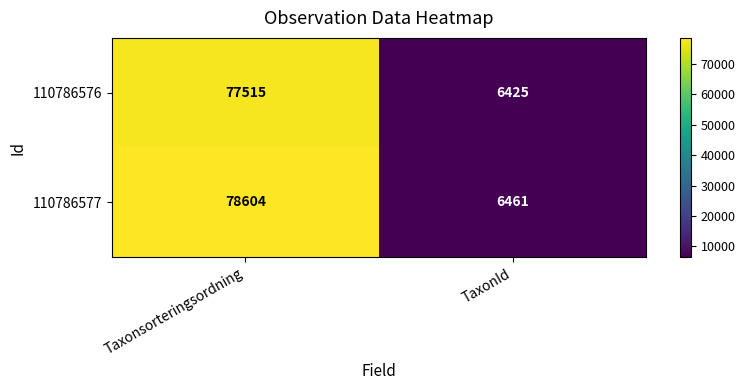

The 110786577 series shows 10007 at TaxonId. True or false?

False